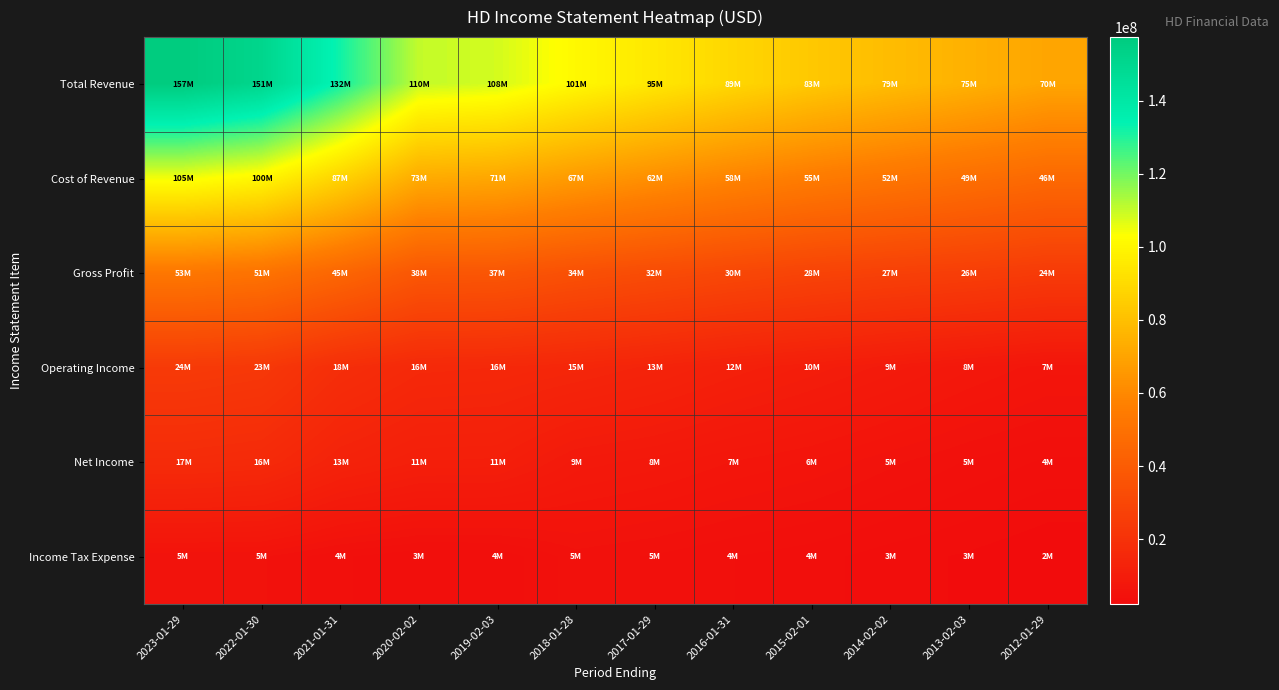

Which category has the lowest value across all series?

2012-01-29